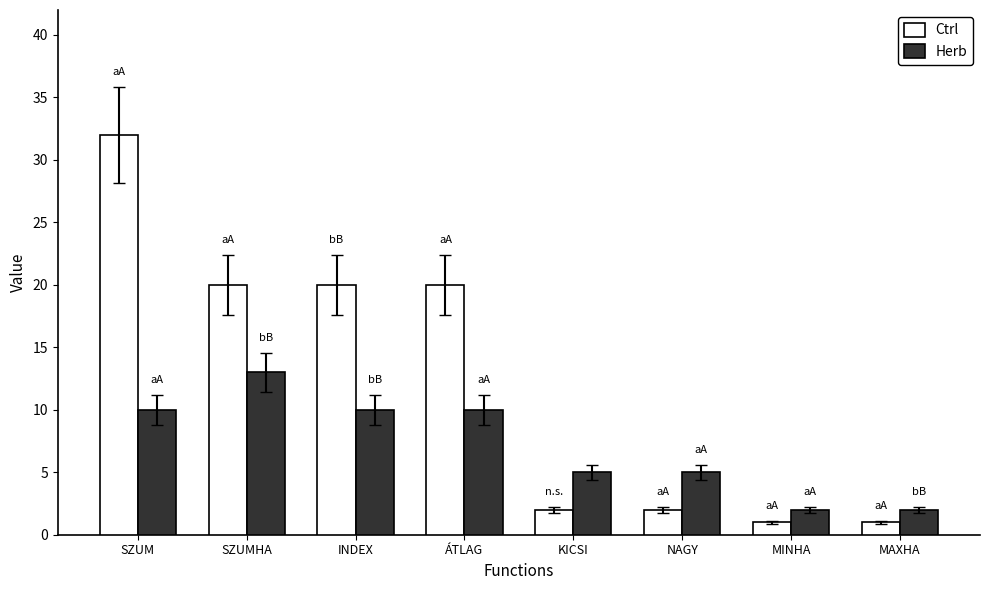

What is the spread (max minus min) of values at ÁTLAG?

10